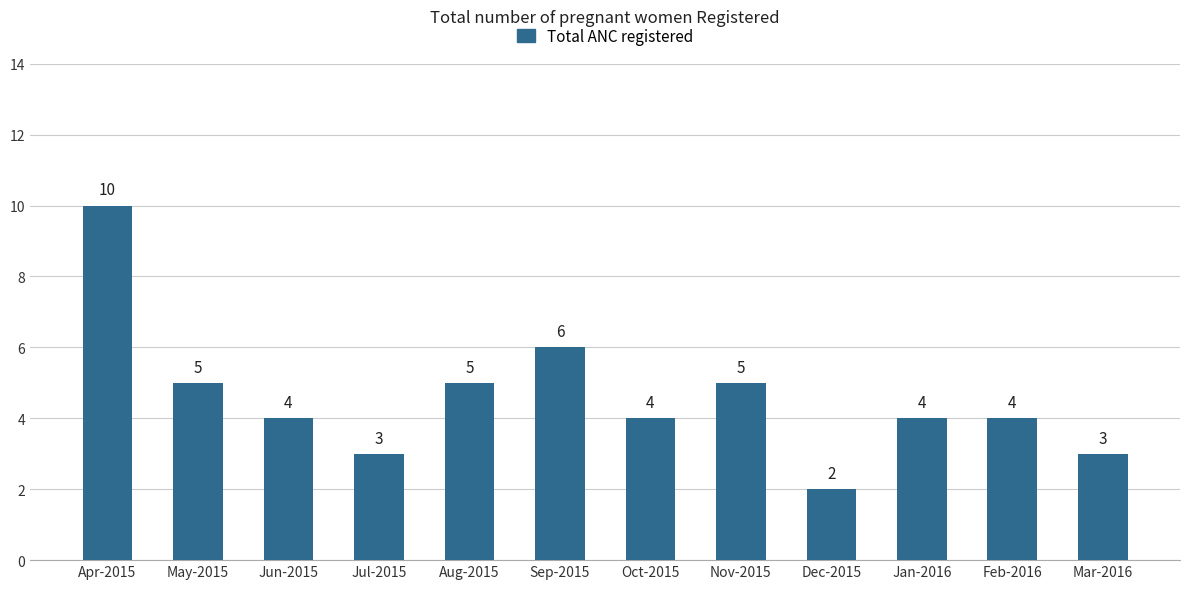

What is the label of the 7th bar from the left?

Oct-2015